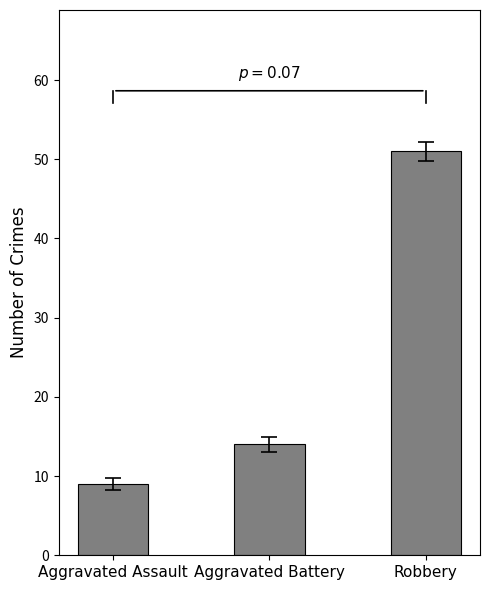

Rank the categories by value from lowest to highest.

Aggravated Assault, Aggravated Battery, Robbery